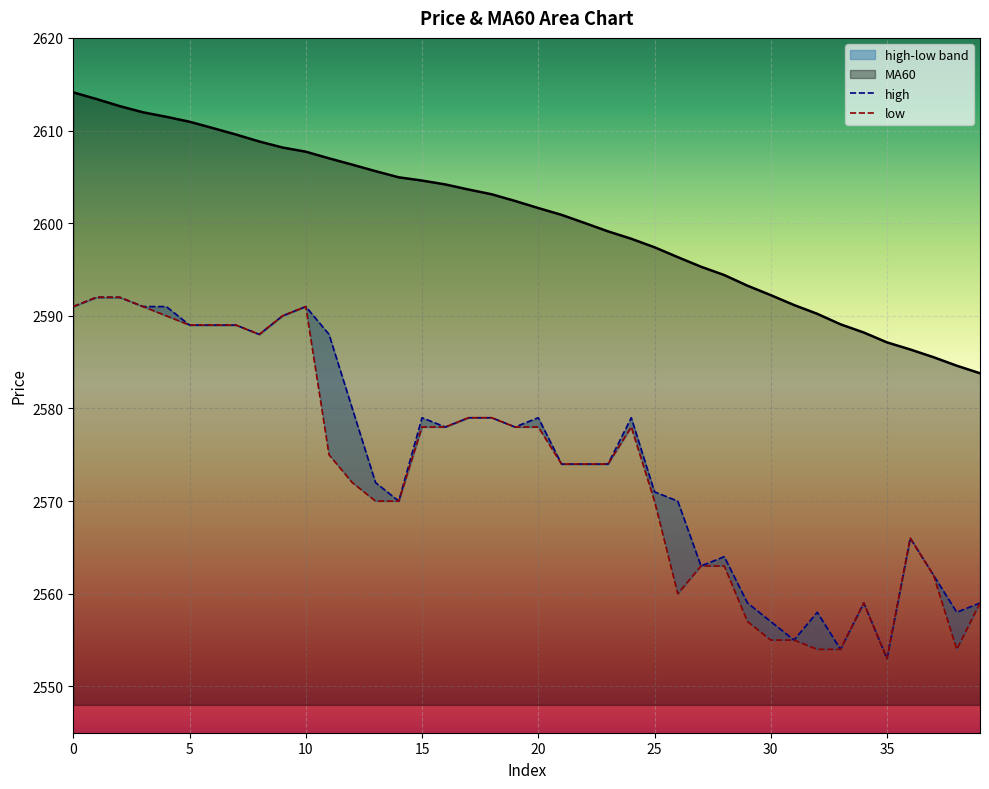

True or false: MA60 has more than 1 interior local peaks.

False